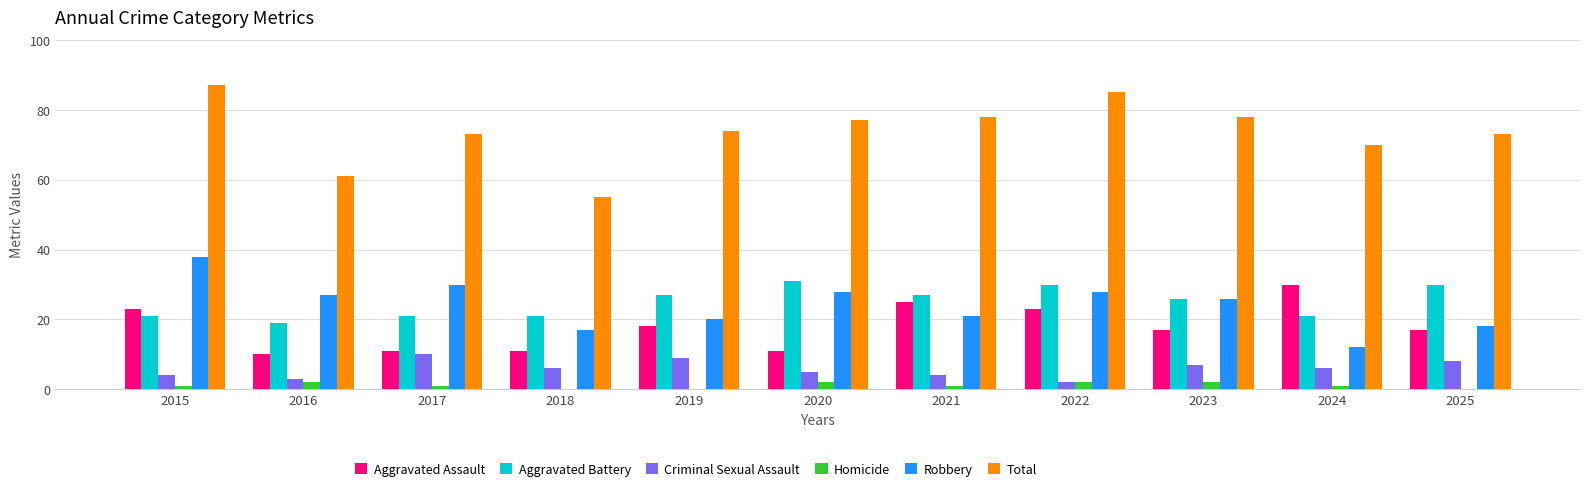

Is it true that Total equals 97 at 2024?

False